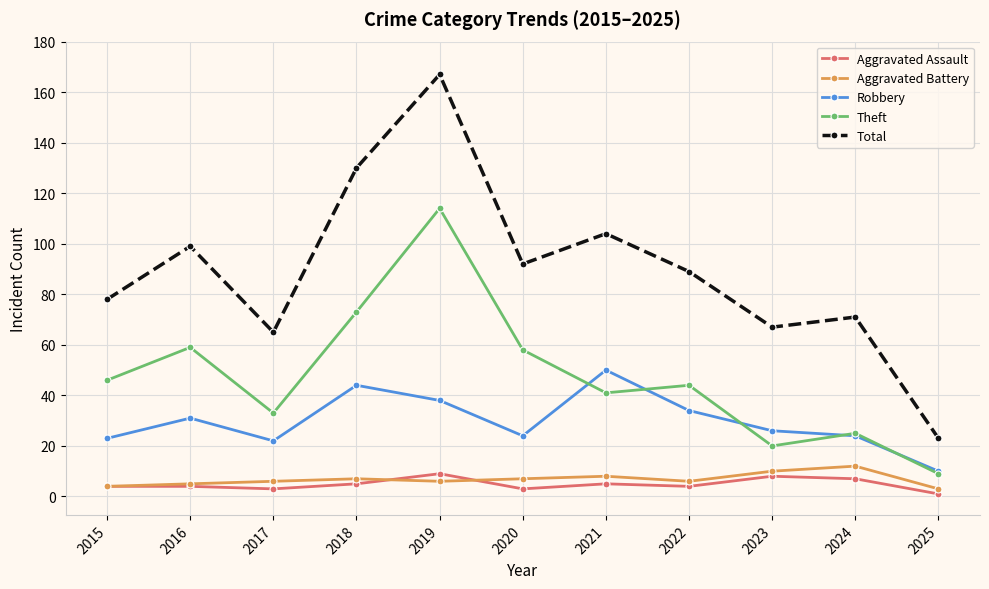

Where does the Theft series first go above 44?

2015